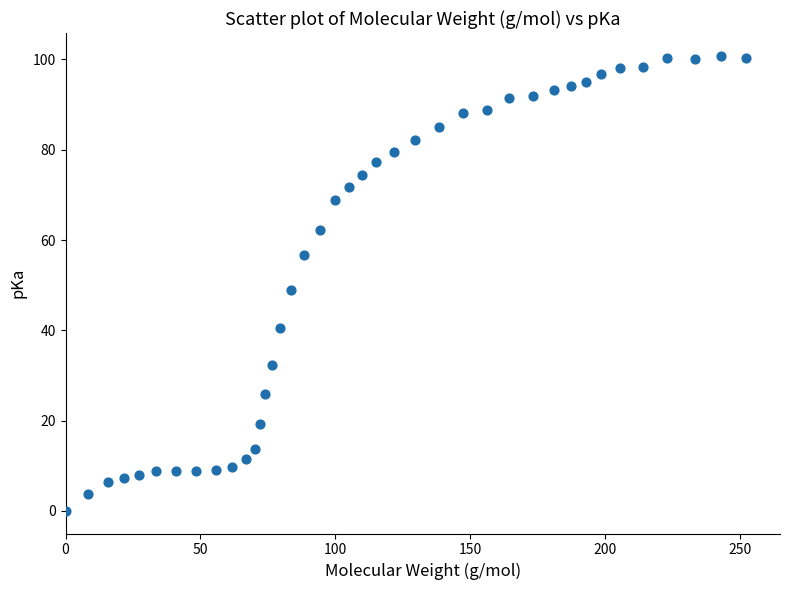

What is the range of Y values (max minus min)?

100.8